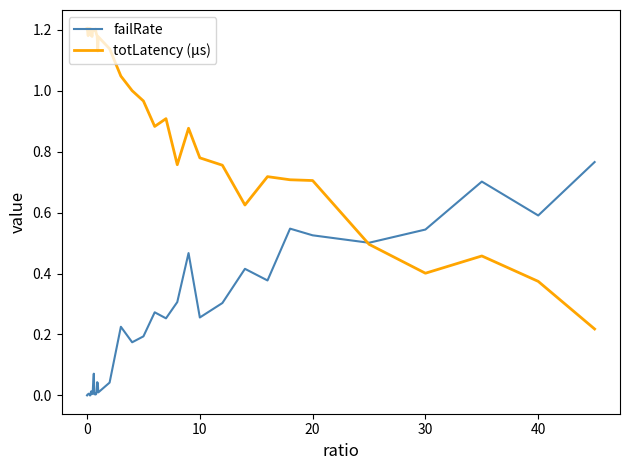

Rank the series by their average value, from lowest to highest.

failRate, totLatency (µs)